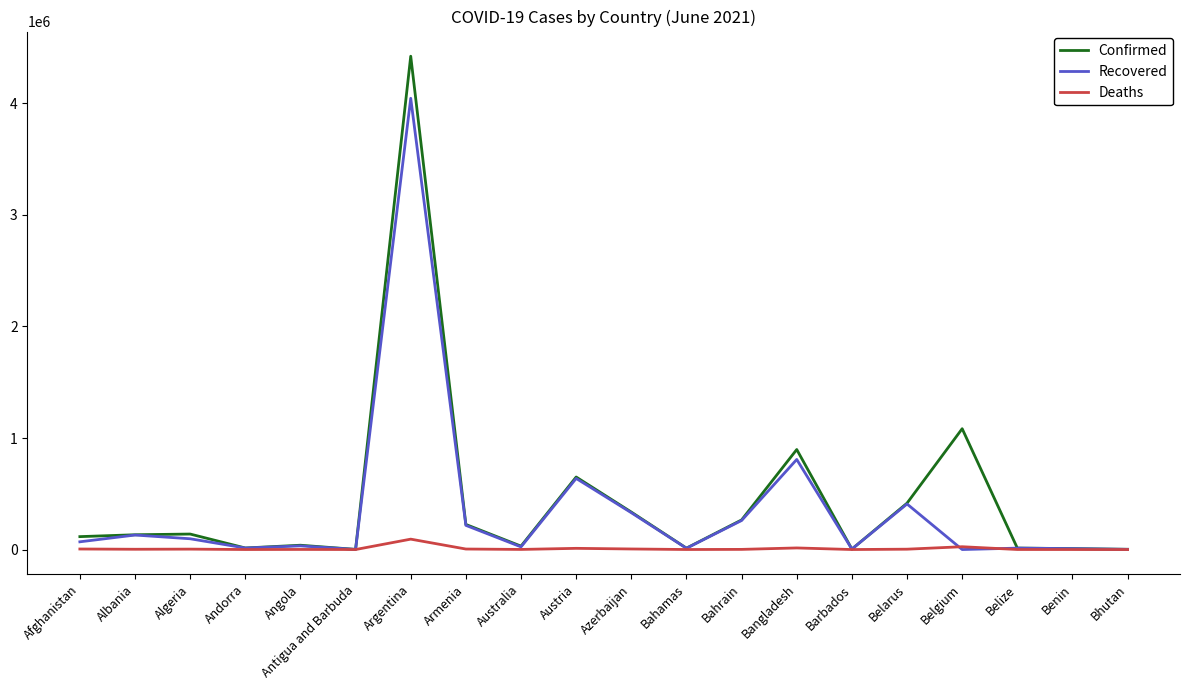

At which category is the sum across all series the highest?

Argentina